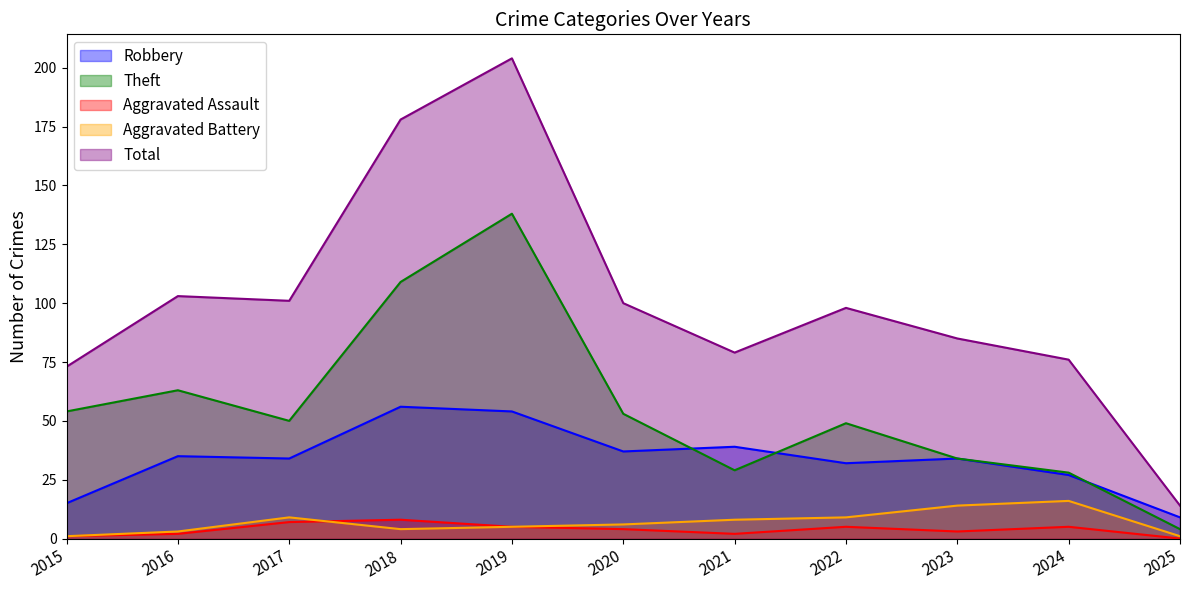

Which series has the widest spread of values?

Total